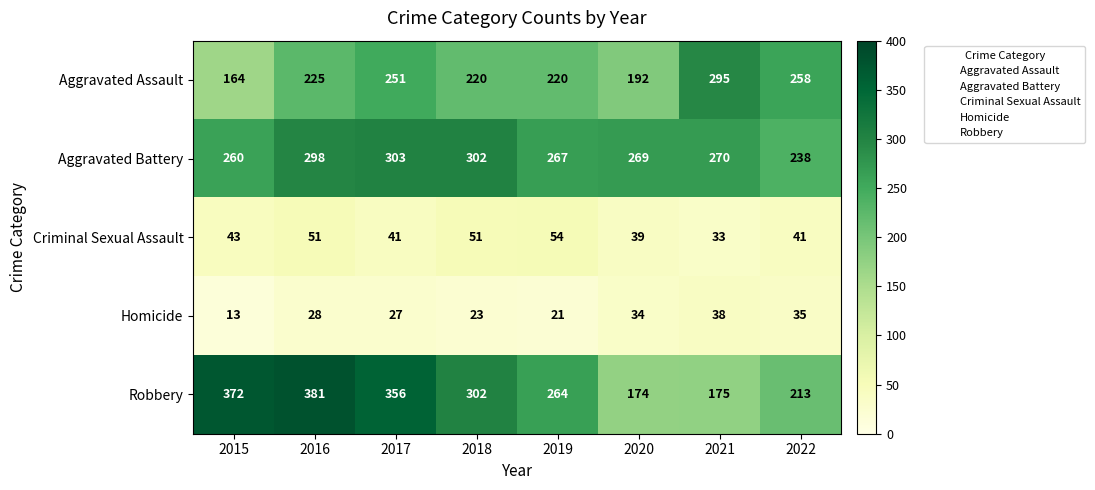

Which series changed the most between 2017 and 2018?

Robbery